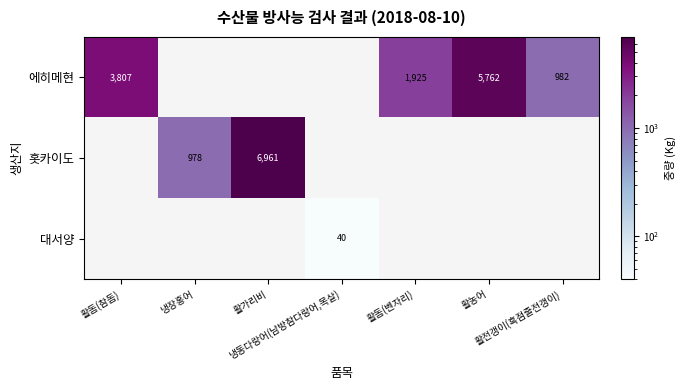

Is it true that 홋카이도 equals 6961.0 at 활가리비?

True